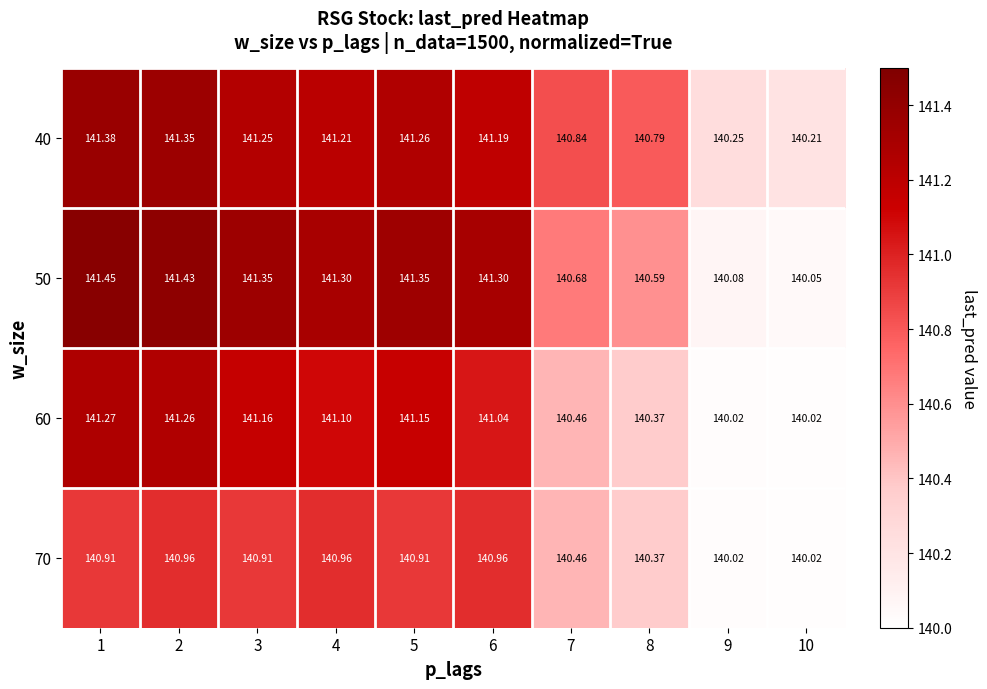

At how many categories does at least one series exceed 141?

6